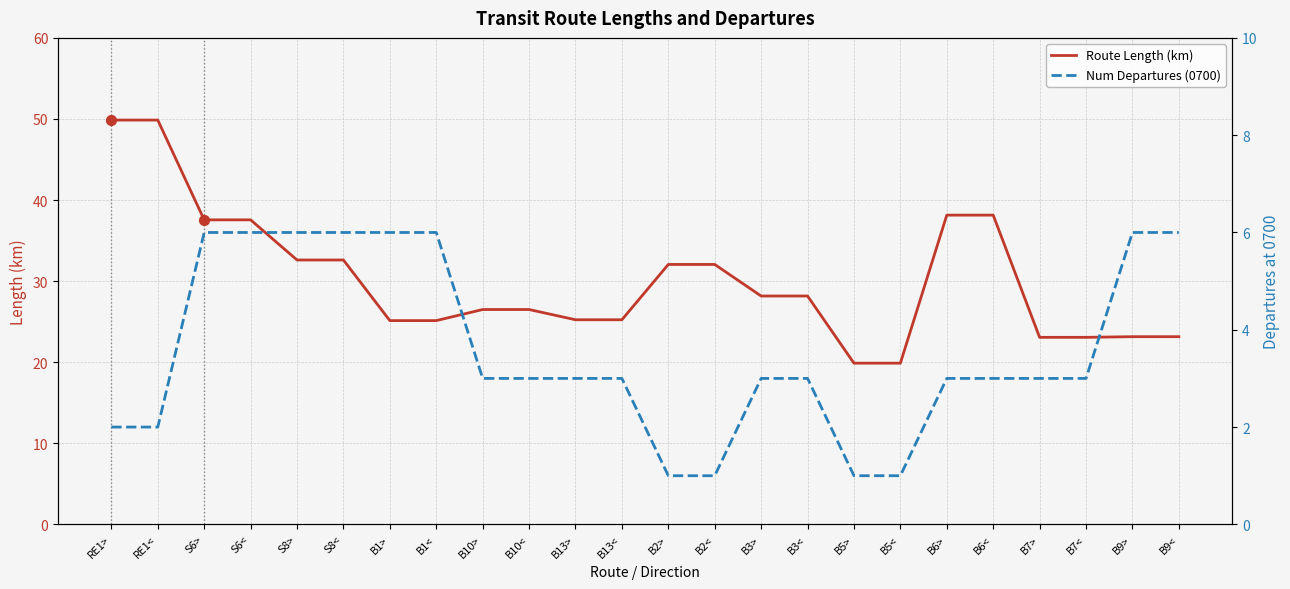

Which series has the widest spread of Y values?

Route Length (km)